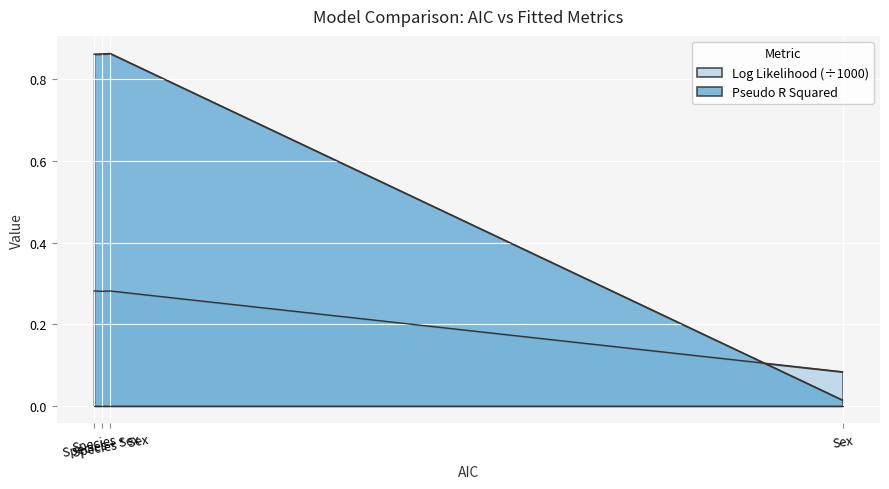

Where do Log Likelihood and Pseudo R Squared first cross each other?

Species * Sex and Sex